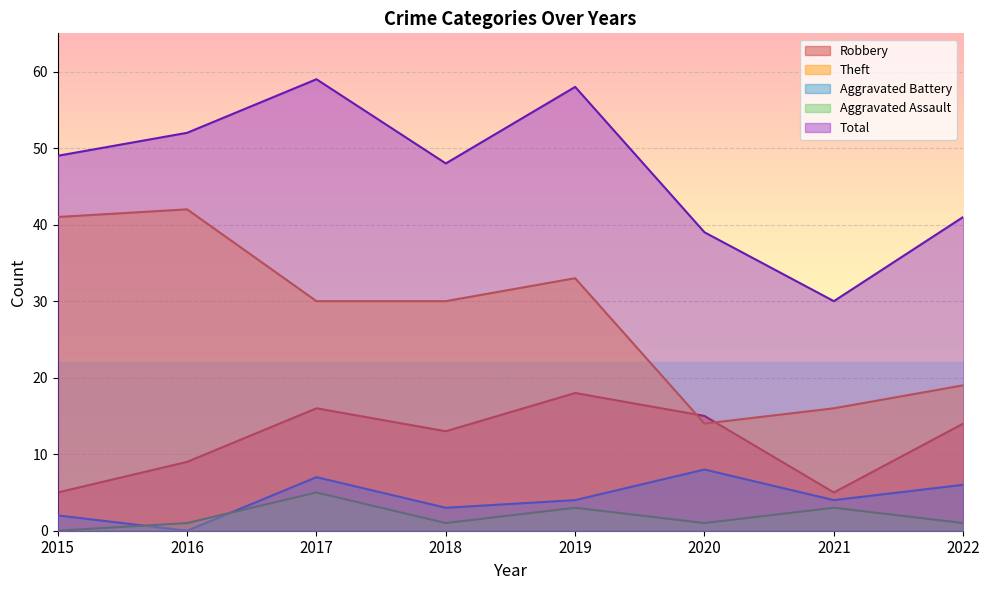

At how many categories does at least one series exceed 40?

6